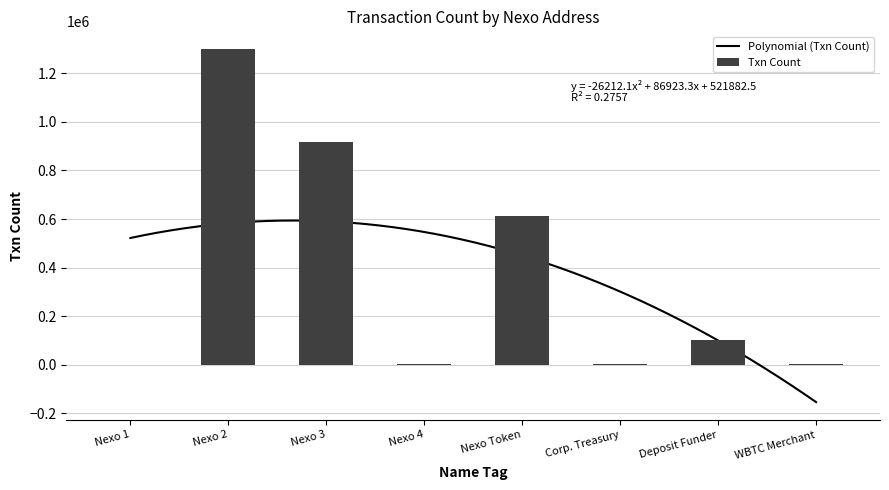

Reading right to left, list all the values displayed in this chart.

1977	103549	1803	611982	1210	917708	1300578	414